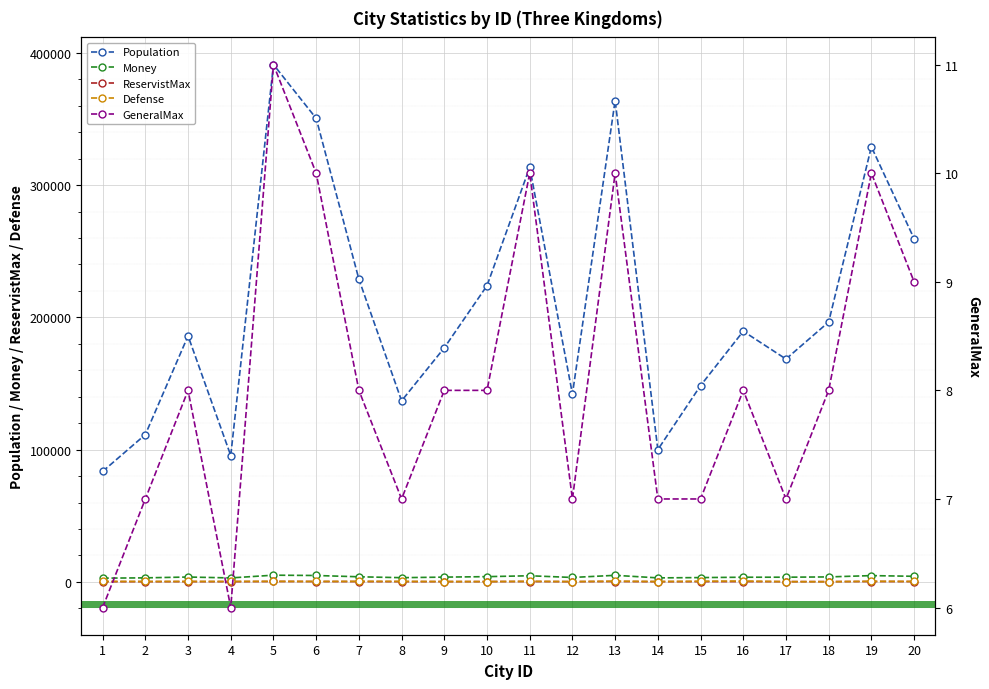

What is the value of the Money point at the 11th from the left?

4601